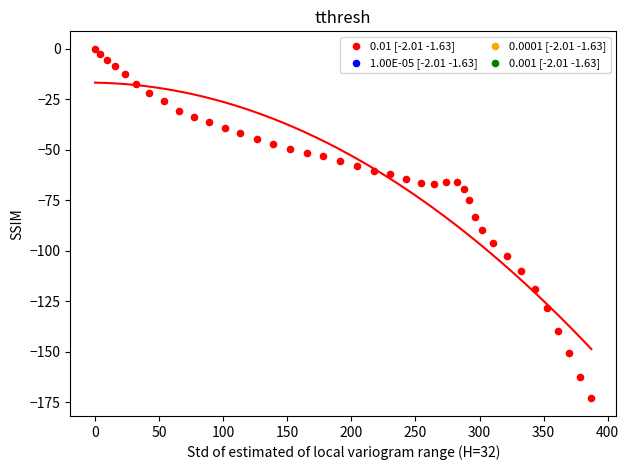

What is the range of Y values (max minus min)?

173.1